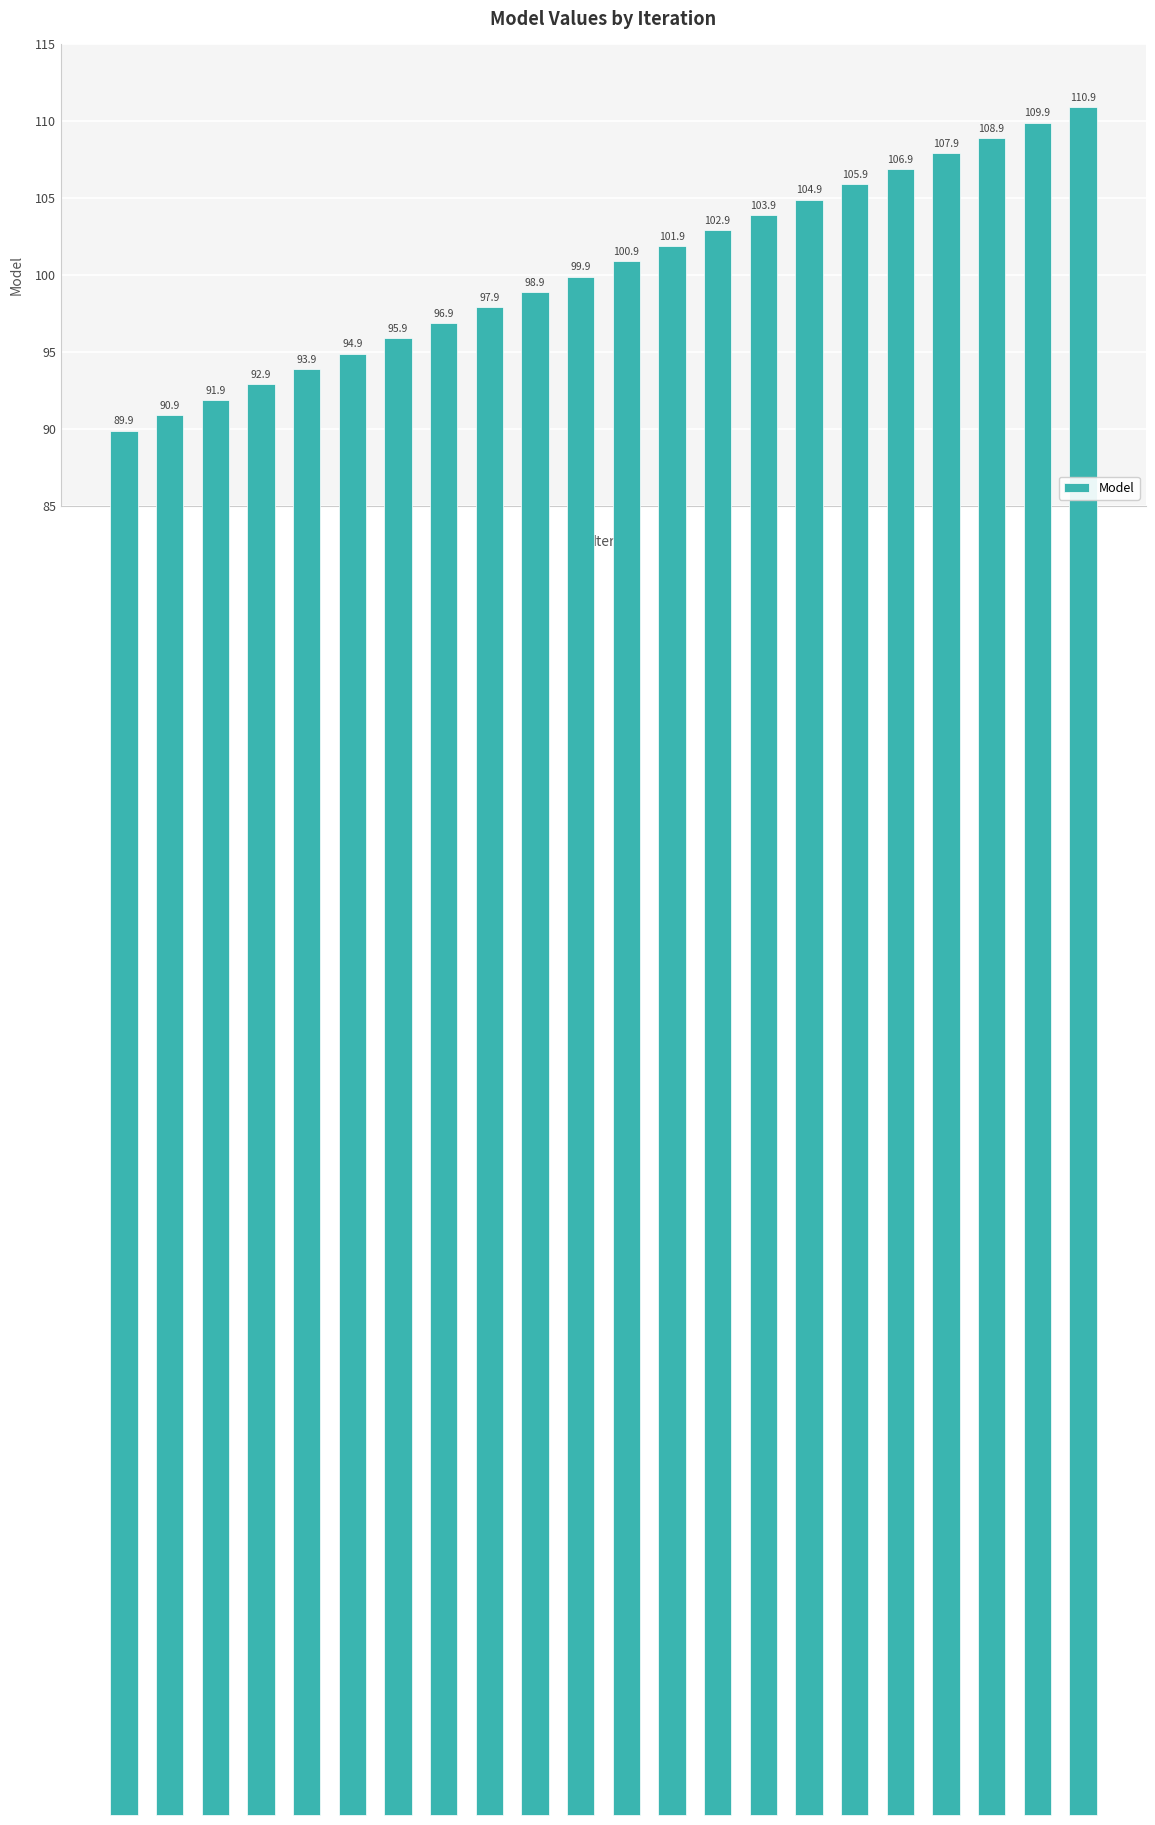

What is the average value?

100.4